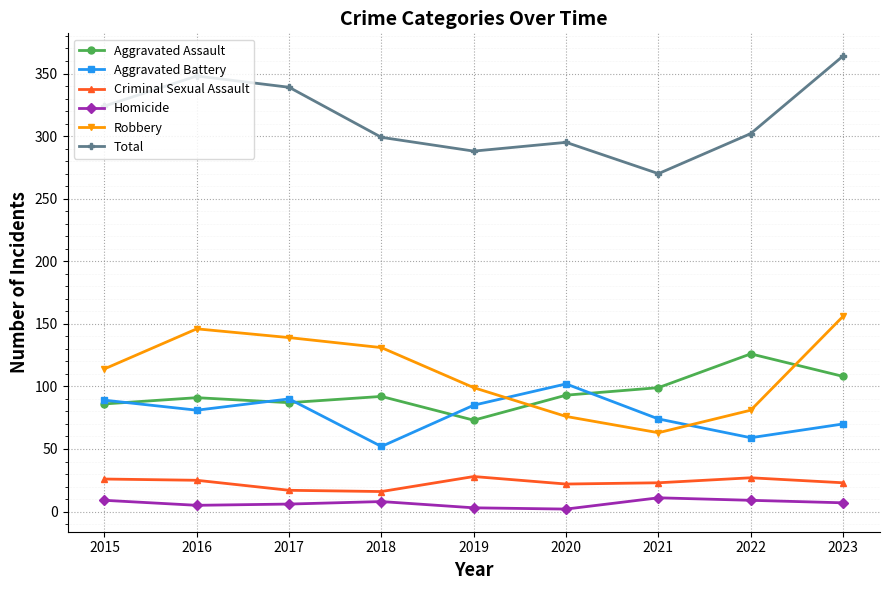

In Total, how many points are lower than both neighbors (excluding endpoints)?

2